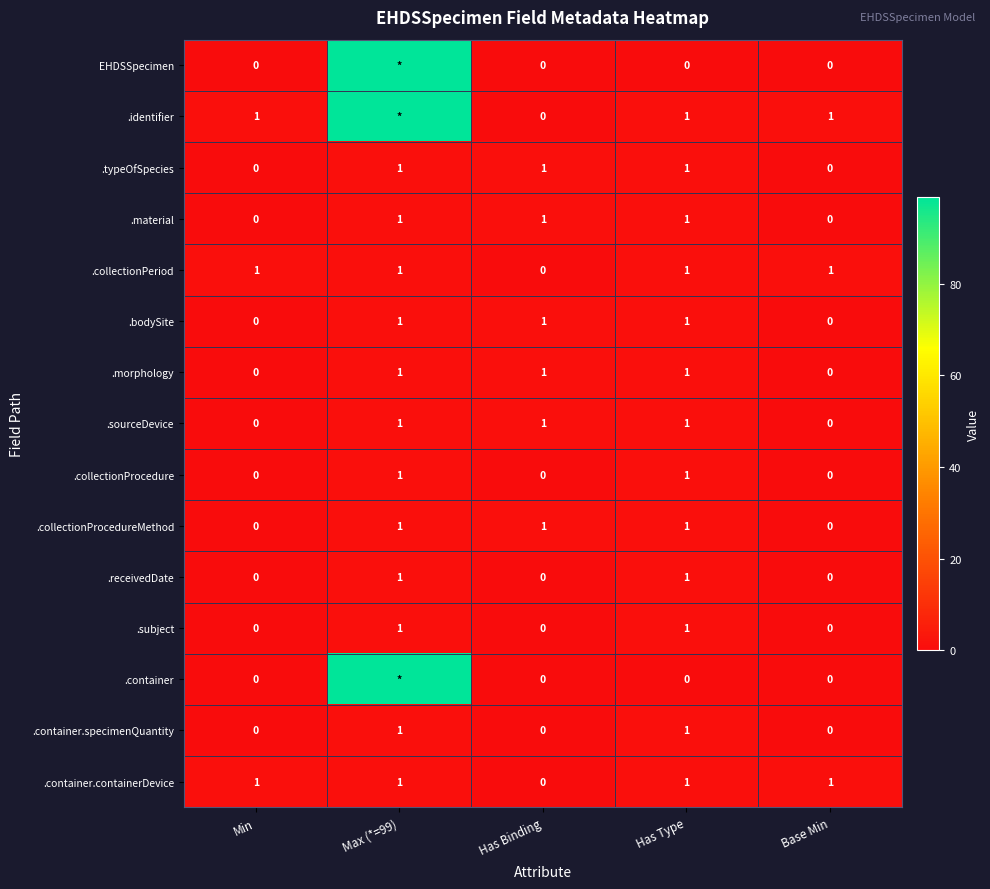

The value of .receivedDate at Min is 1. True or false?

False